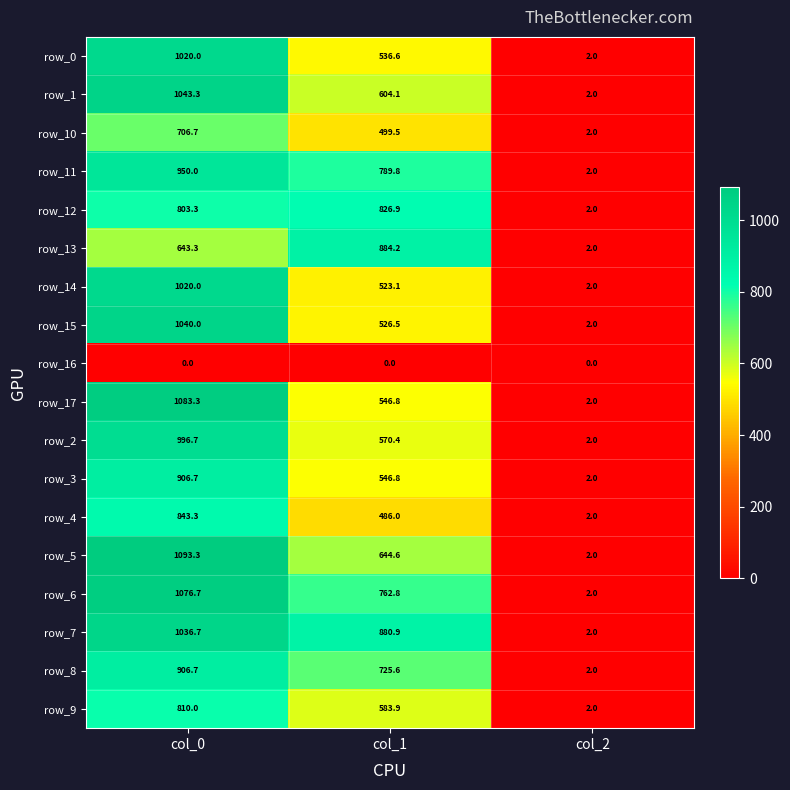

At which category is the sum across all series the highest?

col_0